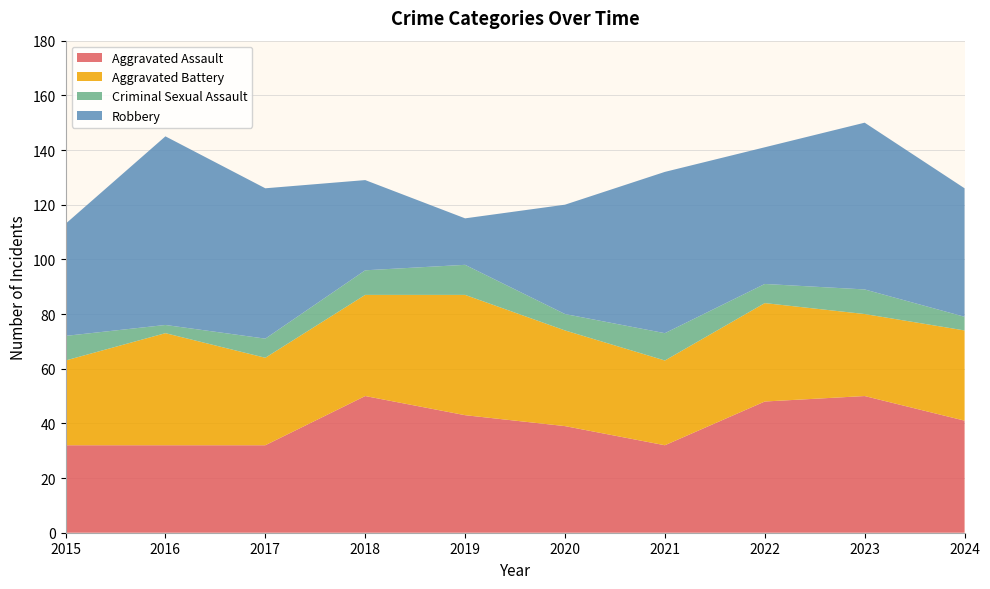

Reading left to right, list all the values displayed in this chart.

Aggravated Assault: 2015=32	2016=32	2017=32	2018=50	2019=43	2020=39	2021=32	2022=48	2023=50	2024=41
Aggravated Battery: 2015=31	2016=41	2017=32	2018=37	2019=44	2020=35	2021=31	2022=36	2023=30	2024=33
Criminal Sexual Assault: 2015=9	2016=3	2017=7	2018=9	2019=11	2020=6	2021=10	2022=7	2023=9	2024=5
Robbery: 2015=41	2016=69	2017=55	2018=33	2019=17	2020=40	2021=59	2022=50	2023=61	2024=47